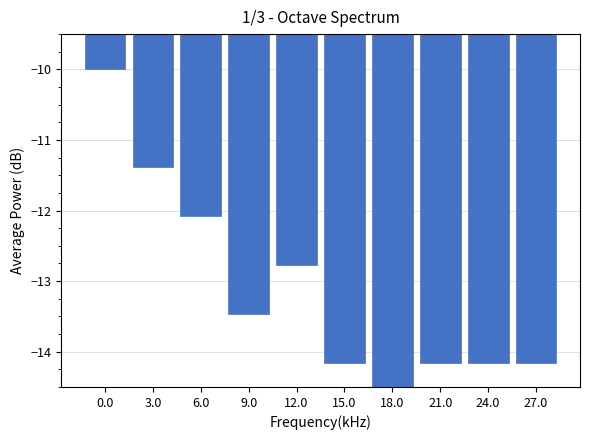

Reading right to left, list all the values displayed in this chart.

27.0=-14.2	24.0=-14.2	21.0=-14.2	18.0=-14.5	15.0=-14.2	12.0=-12.8	9.0=-13.5	6.0=-12.1	3.0=-11.4	0.0=-10.0